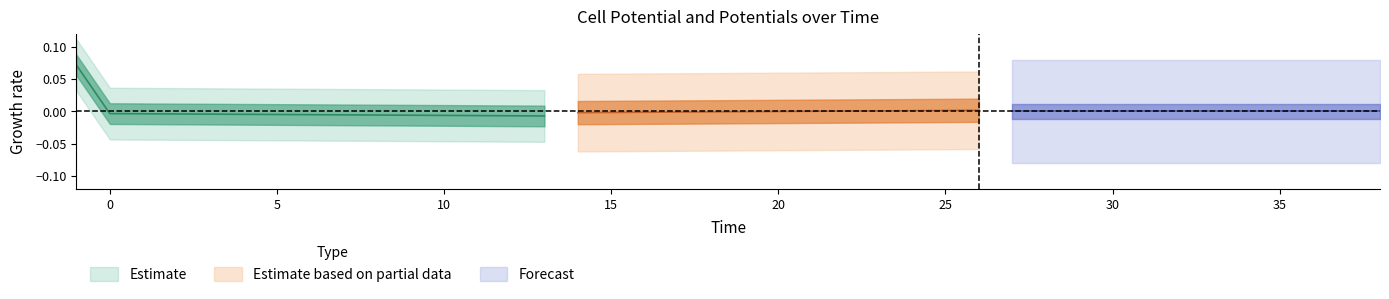

True or false: cell_potential has a value of 0.6 at 2.

False